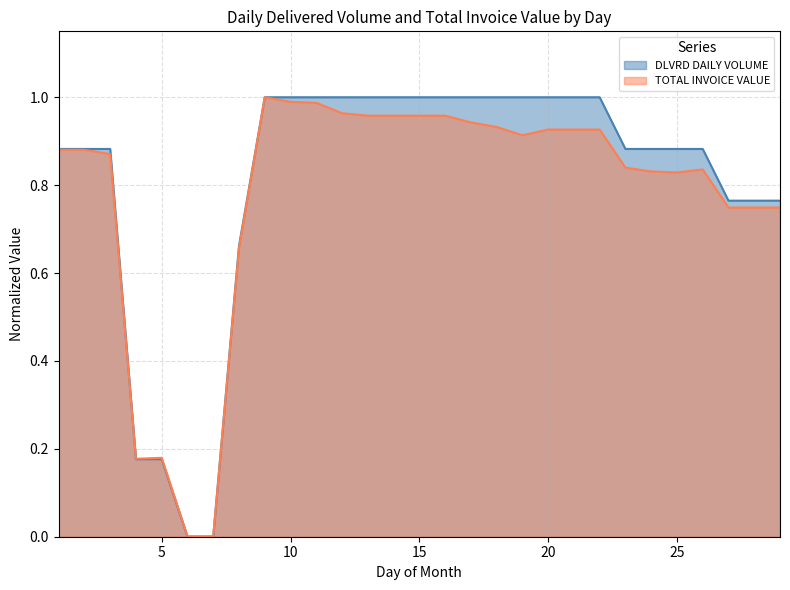

Is it true that DLVRD DAILY VOLUME equals 0.9 at 23?

True